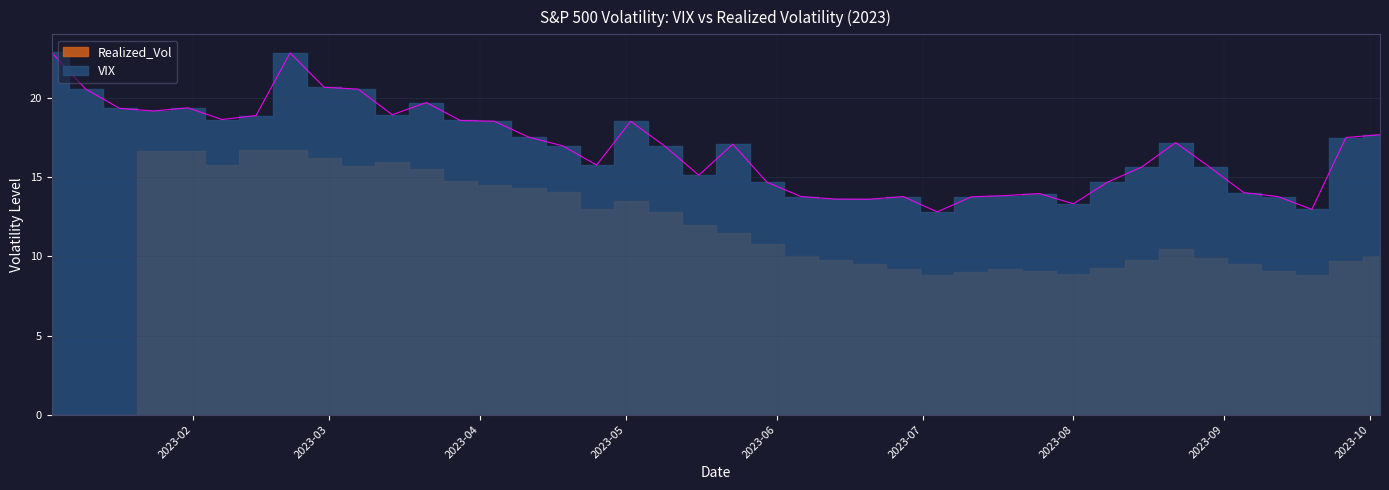

How many lines are shown in the chart?

1